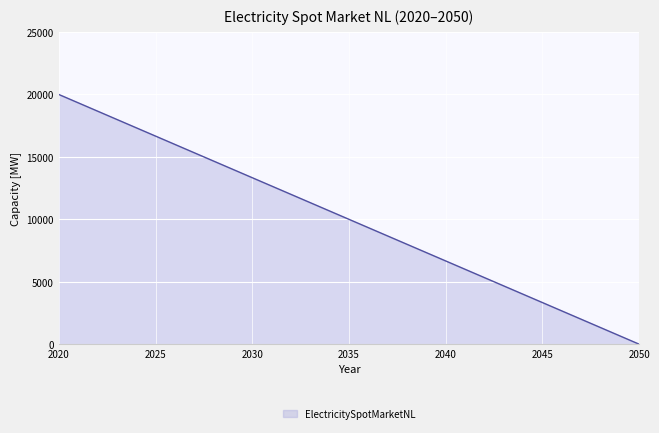

Does the chart display data point markers on the line(s)?

No